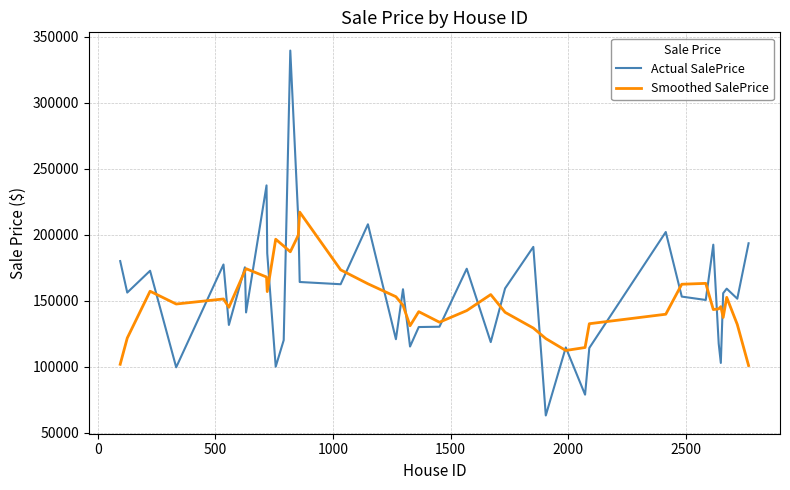

What is the greatest value displayed?

339567.9